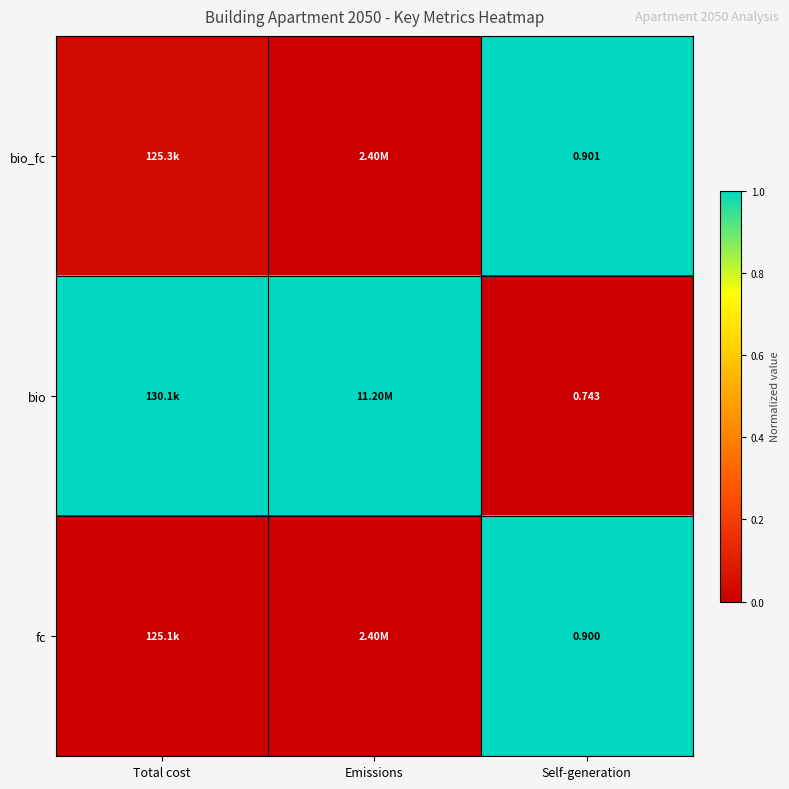

At Self-generation, list the series in order from smallest to largest.

bio, fc, bio_fc